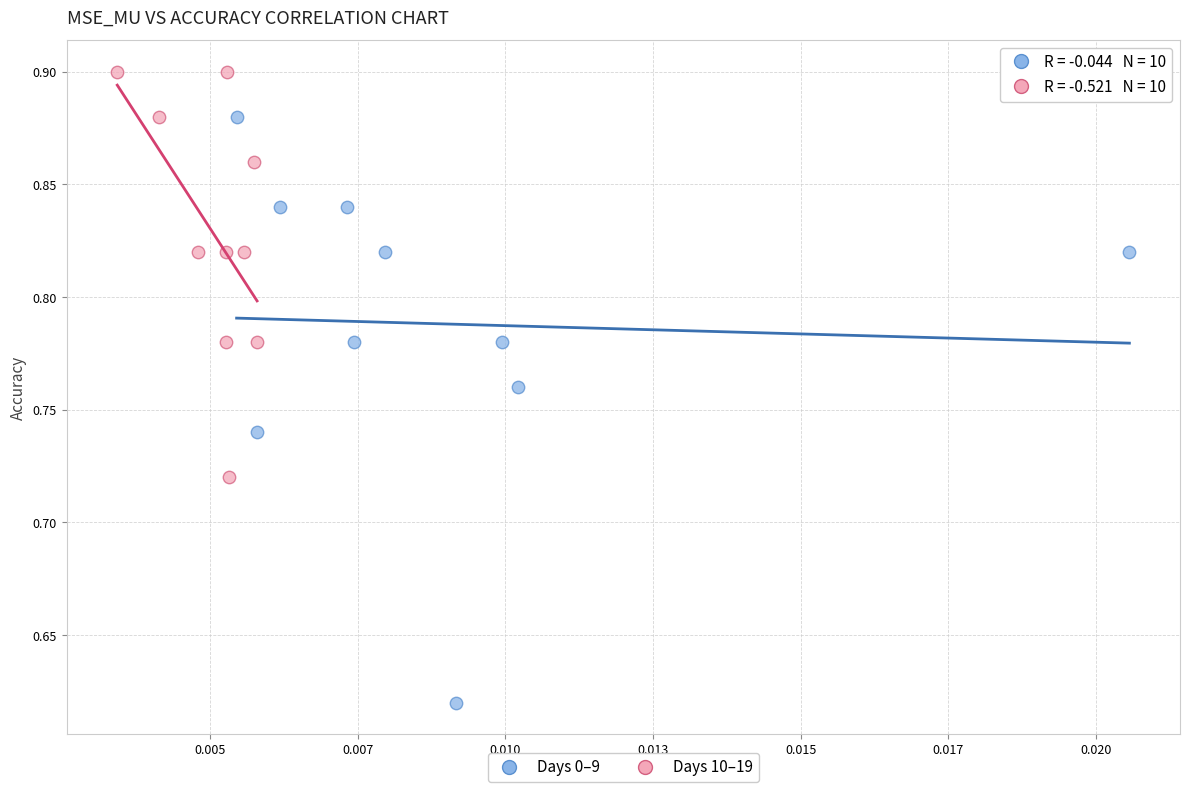

Which series contains the lowest Y value?

Days 0–9